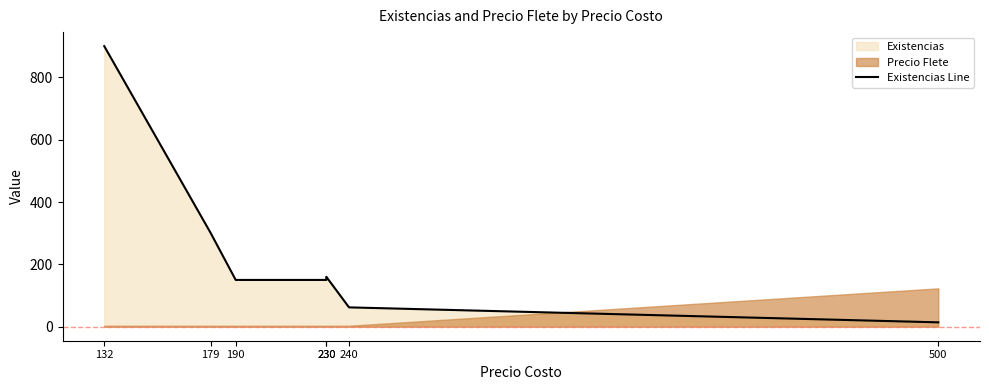

True or false: there are more than 0 points higher than both neighbors.

True